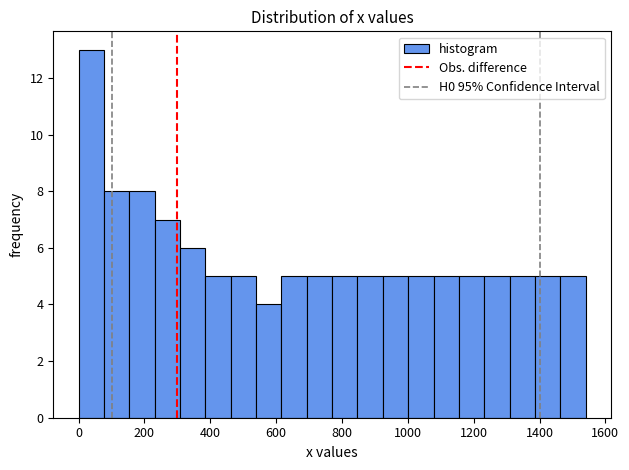

Around what value on the x-axis is the tallest bar? Give the approximate position of its centre, as read against the axis.

40